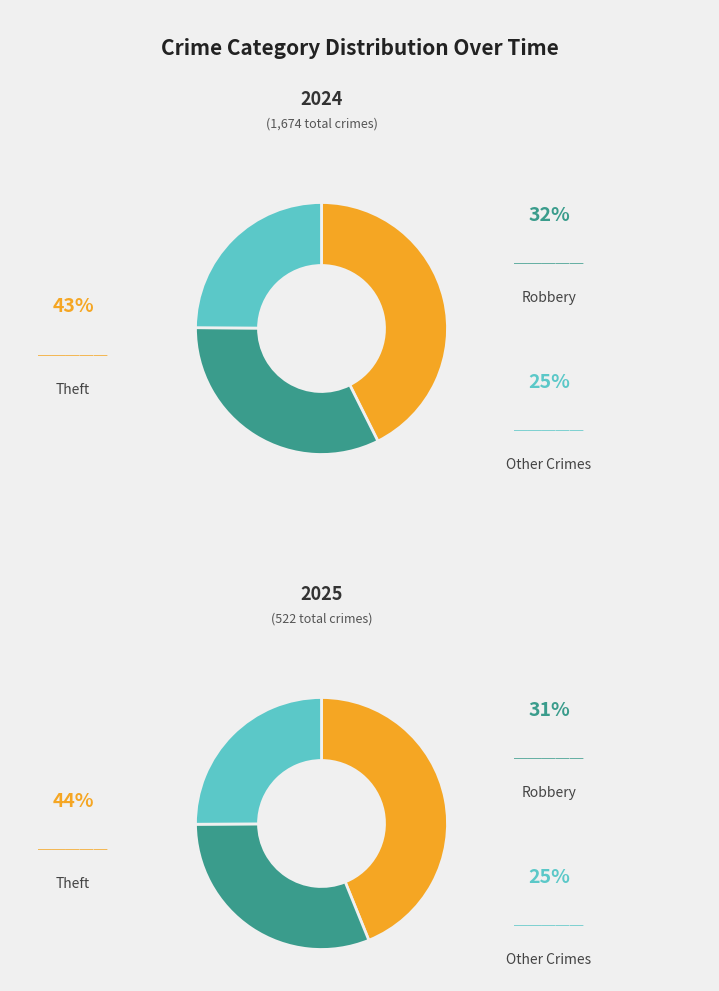

Is there any slice that represents more than half of the pie?

No